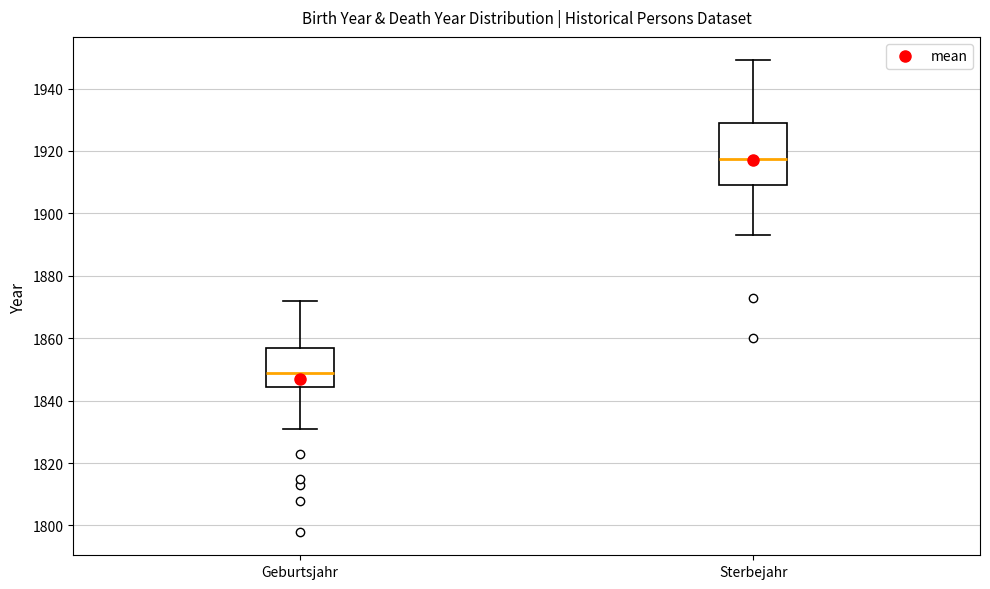

Reading left to right, read every box against the y-axis: the position of its median line, the range the box covers, and the ends of its whiskers. The values are not printed on the chart, so give them approximately, as read against the axis.

Geburtsjahr: median 1850, box 1844 to 1856, whiskers 1832 to 1872
Sterbejahr: median 1918, box 1910 to 1930, whiskers 1894 to 1950